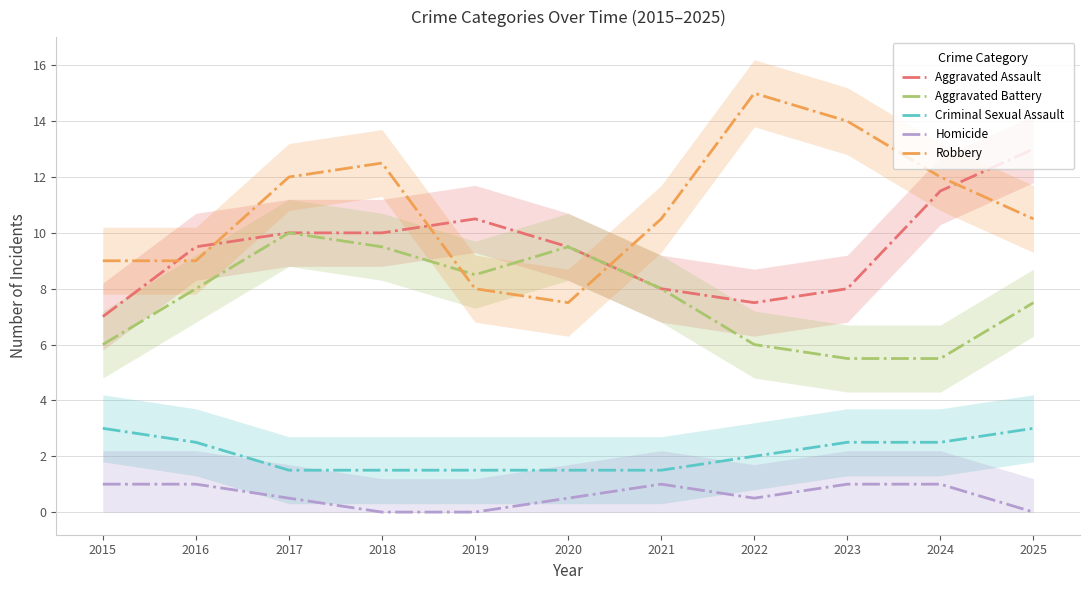

True or false: Robbery has a value of 9.0 at 2016.

True